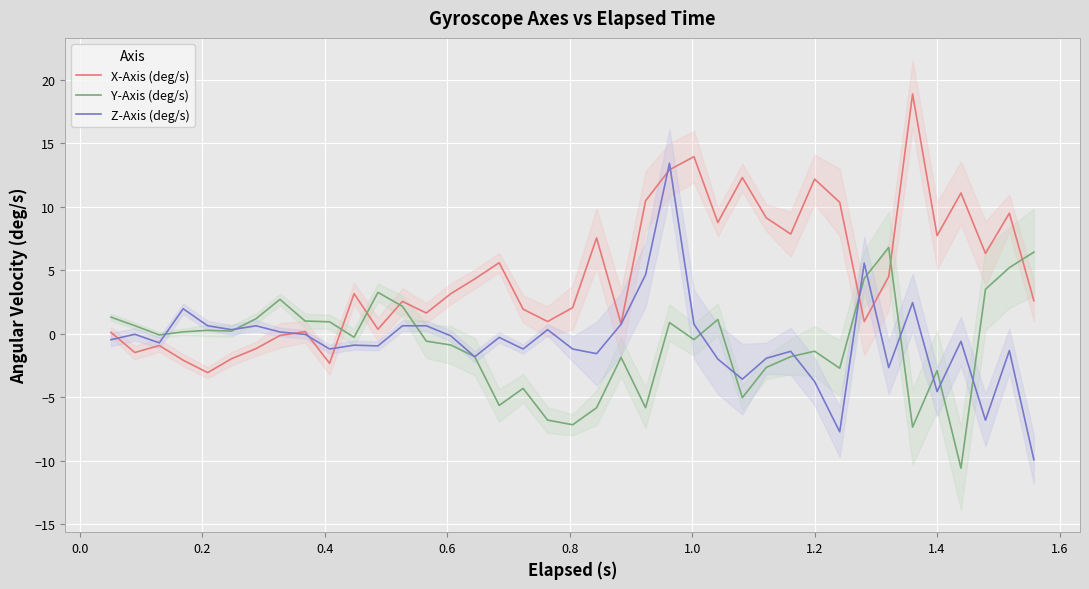

What is the maximum value for X-Axis (deg/s)?

18.9